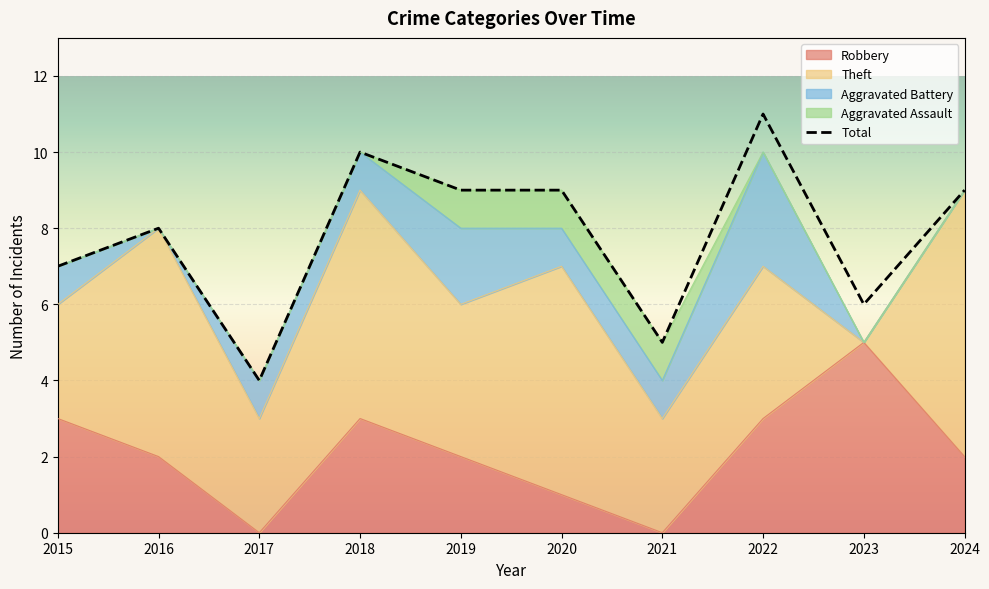

How many data points in Robbery are above 2?

4